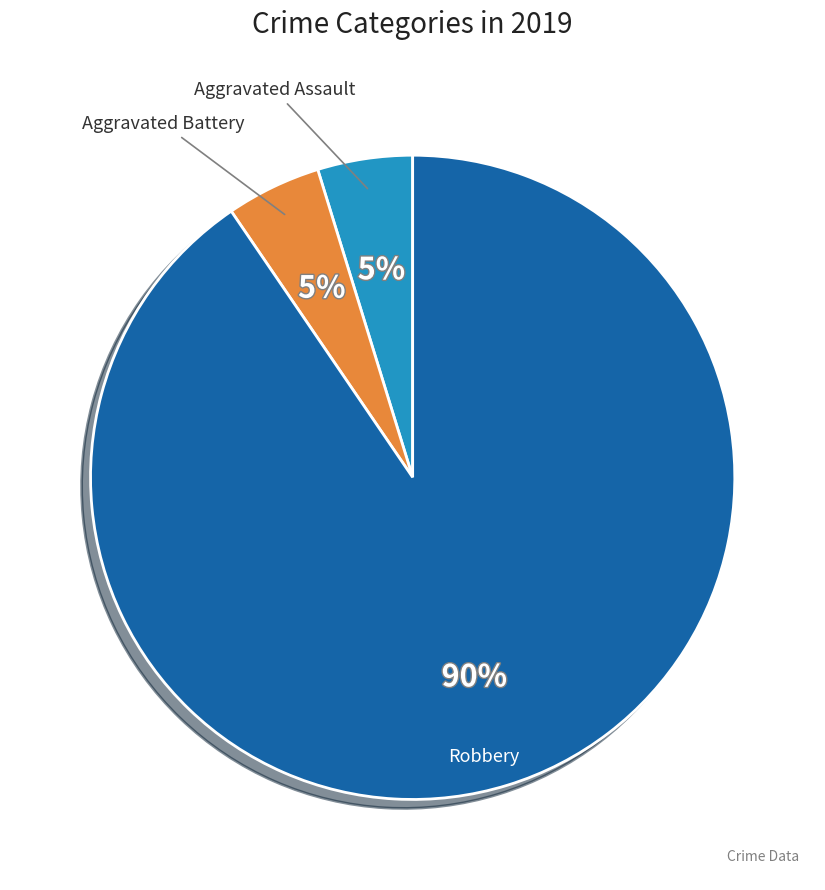

Does any single category account for the majority?

Yes